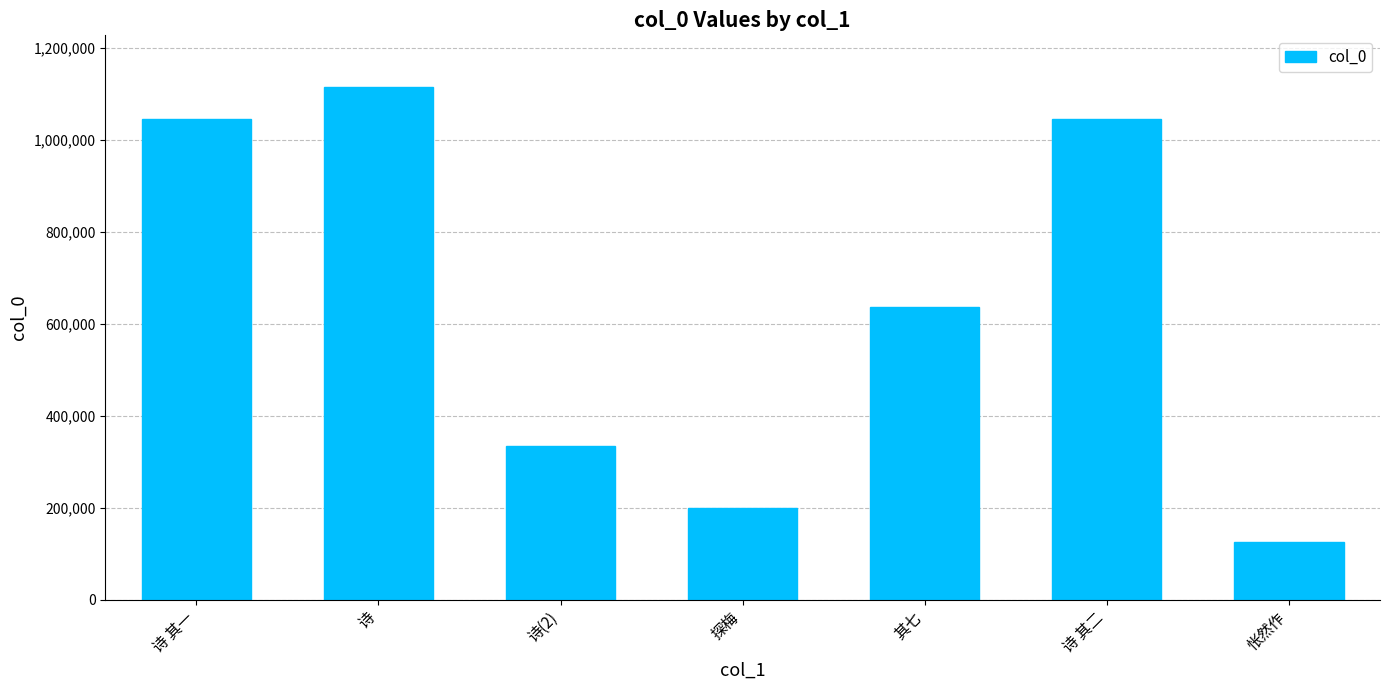

Which category has the lowest value across all series?

怅然作